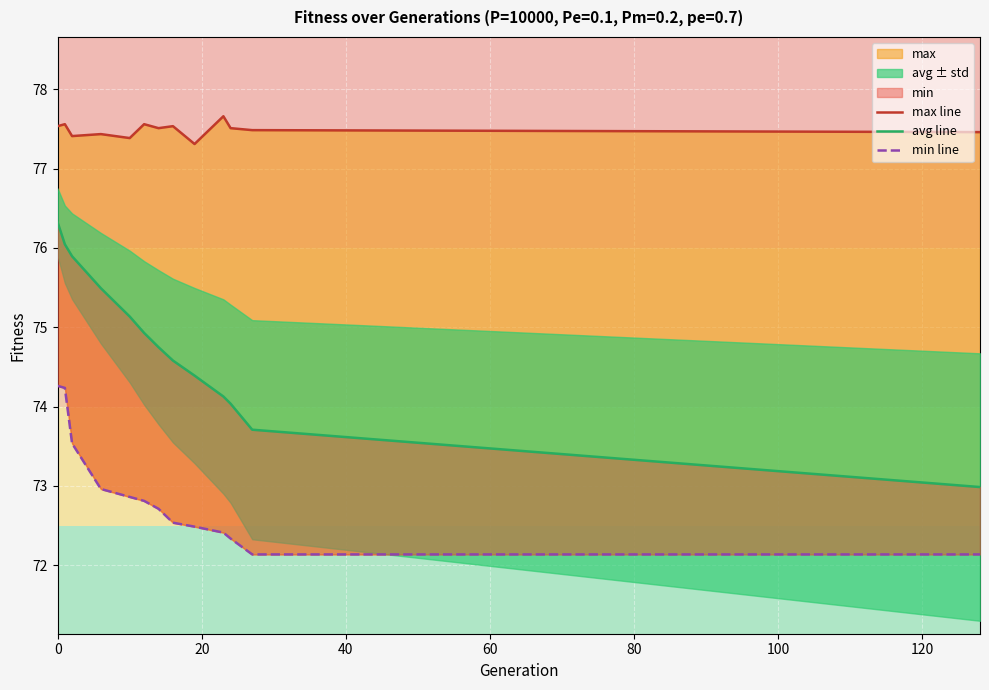

True or false: avg line has more than 0 points higher than both neighbors.

False